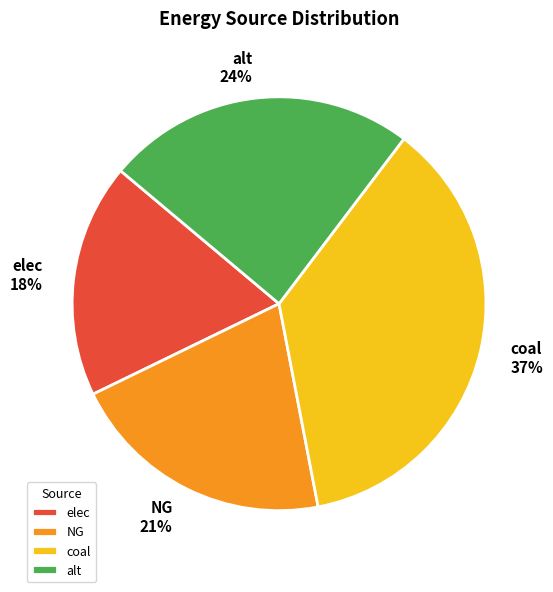

True or false: coal accounts for 37% of the total.

True